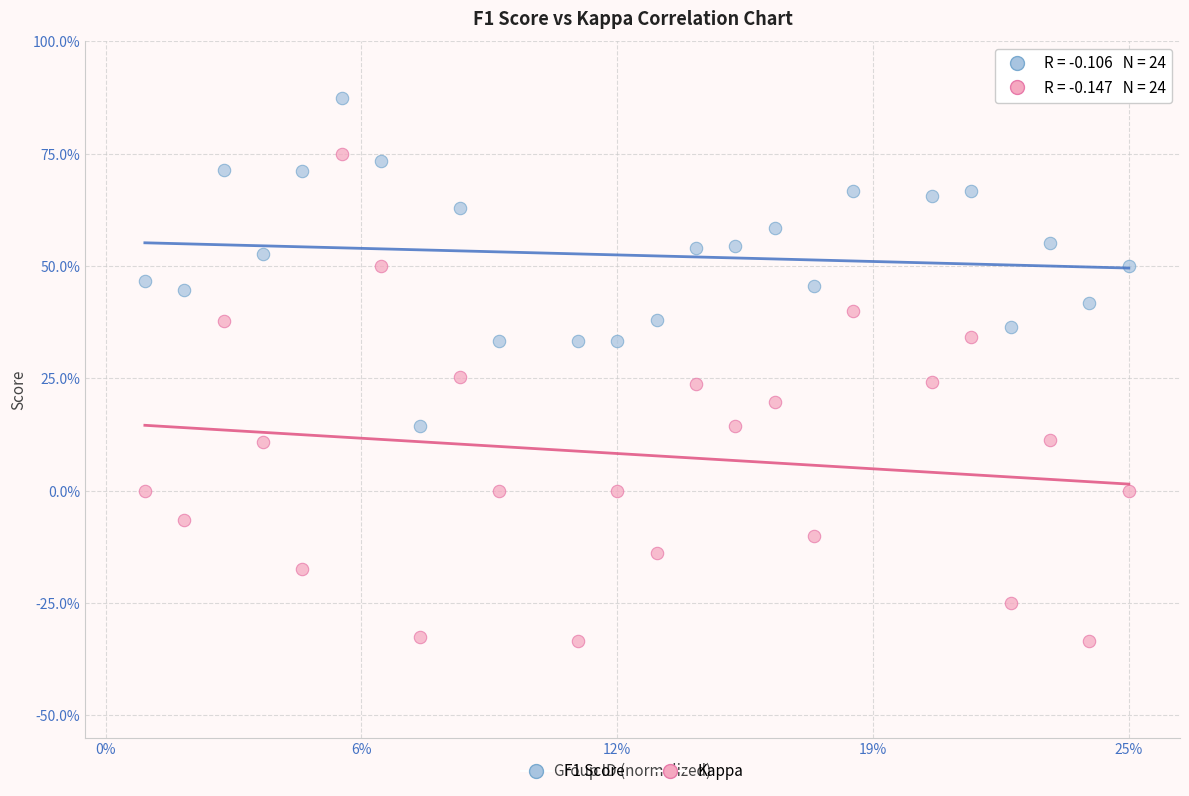

Which series contains the highest Y value?

F1 Score